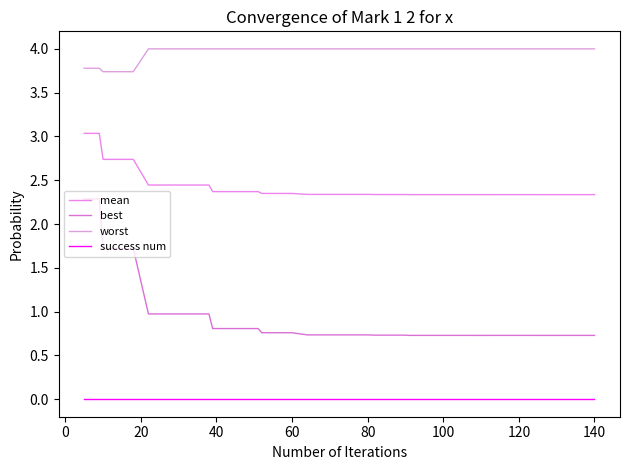

What is the greatest value displayed?

4.0